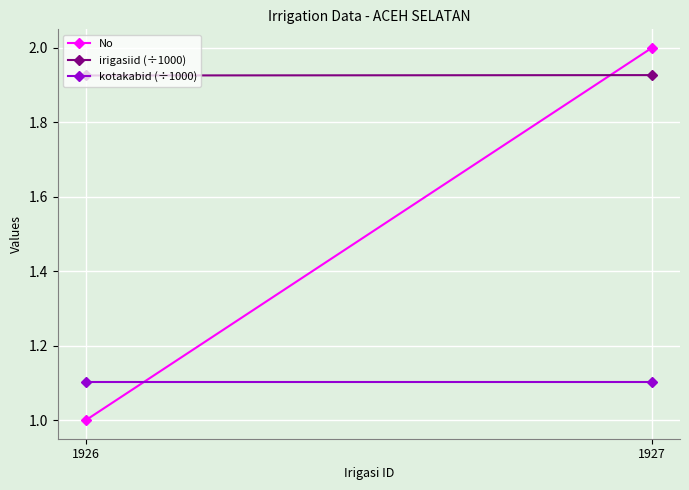

Between 1927 and 1926, which is larger?

1927